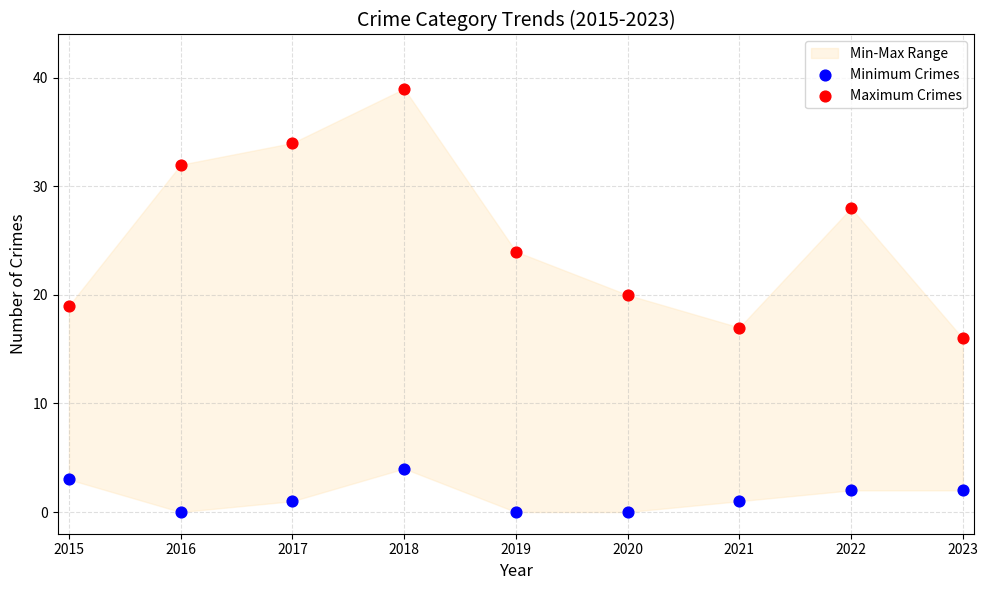

Which series has the widest spread of Y values?

Maximum Crimes